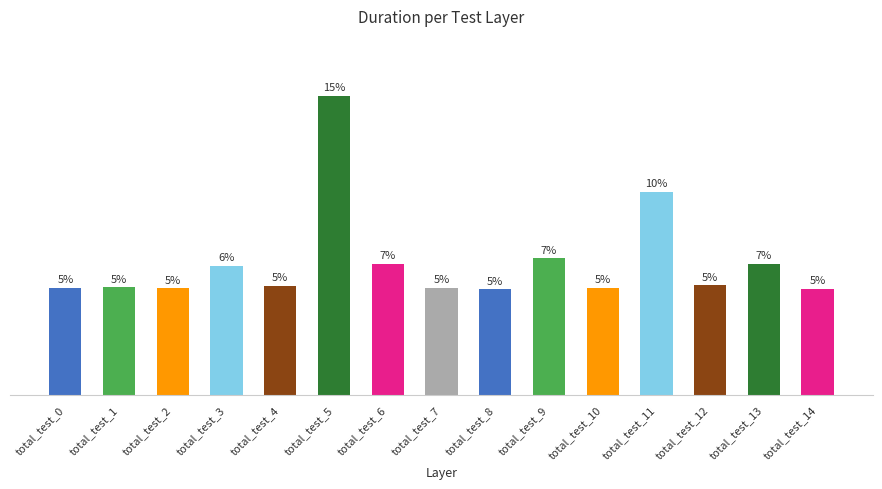

Does the chart contain any negative values?

No